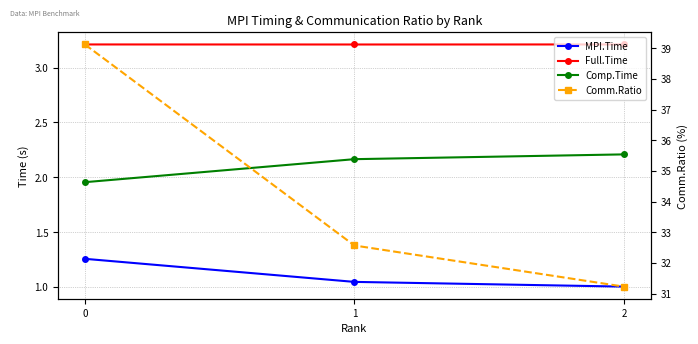

Where does the Comp.Time series first go above 2?

1